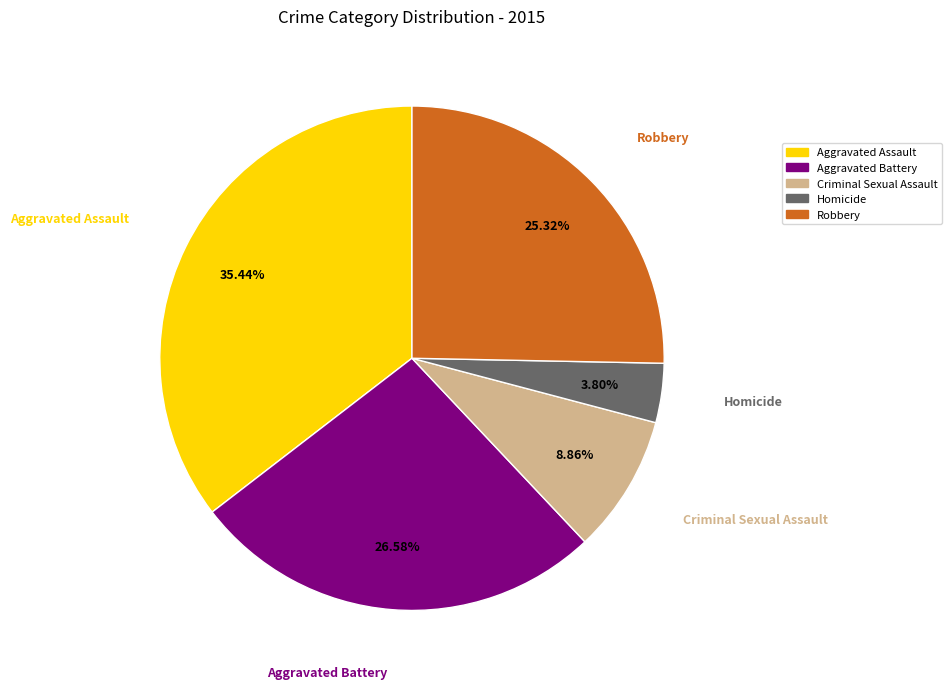

Is there any slice that represents more than half of the pie?

No